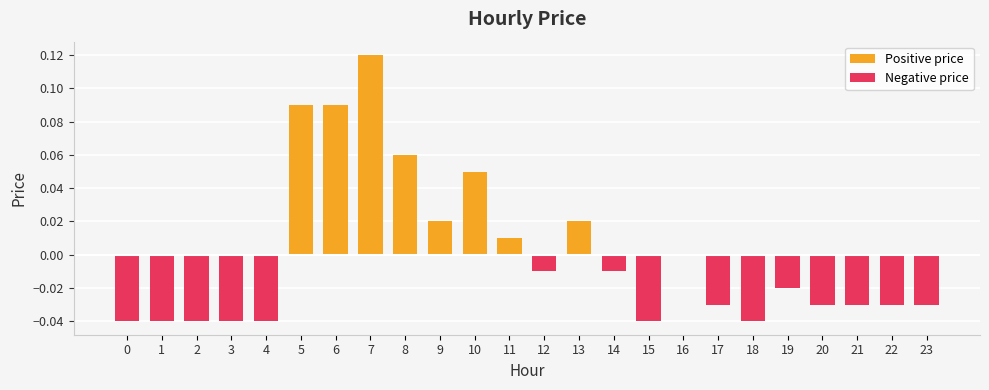

Between 9 and 16, which series saw the biggest shift?

Positive price